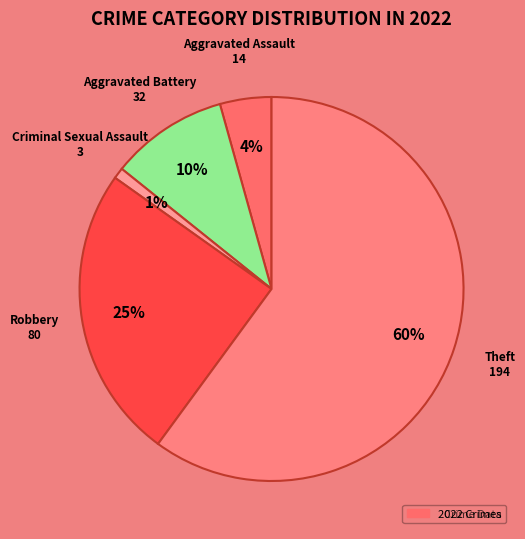

How many slices are in this pie chart?

5